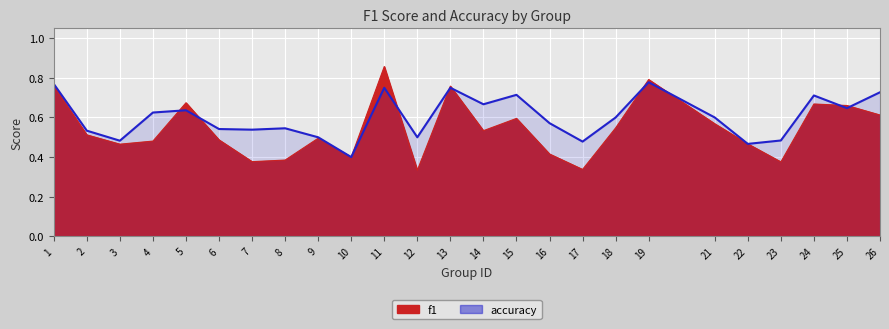

Between which two adjacent categories do f1 and accuracy first intersect?

4 and 5